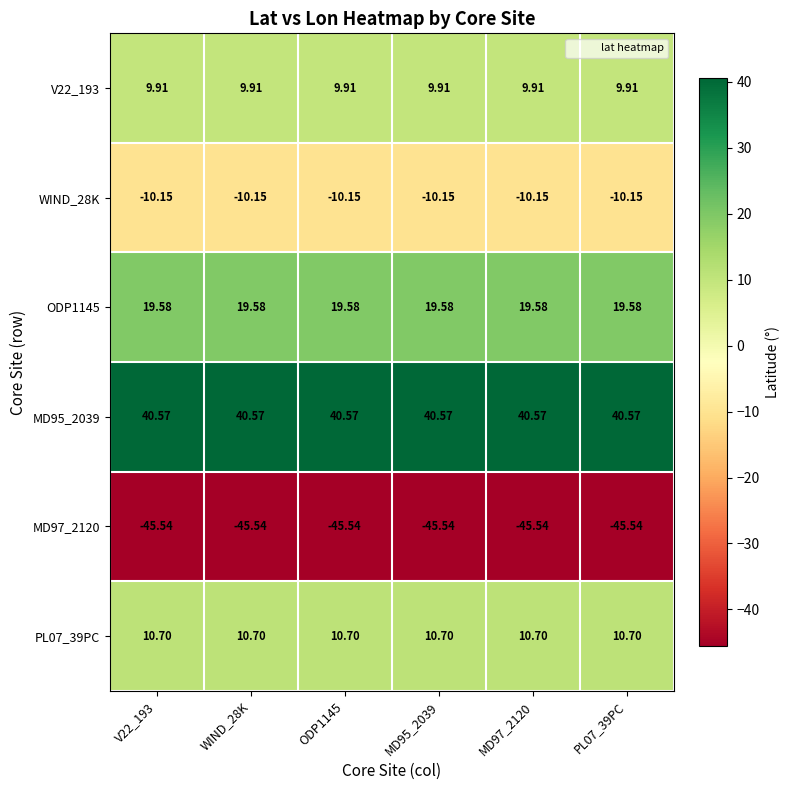

Is the value of WIND_28K at ODP1145 greater than the value of ODP1145 at PL07_39PC?

No